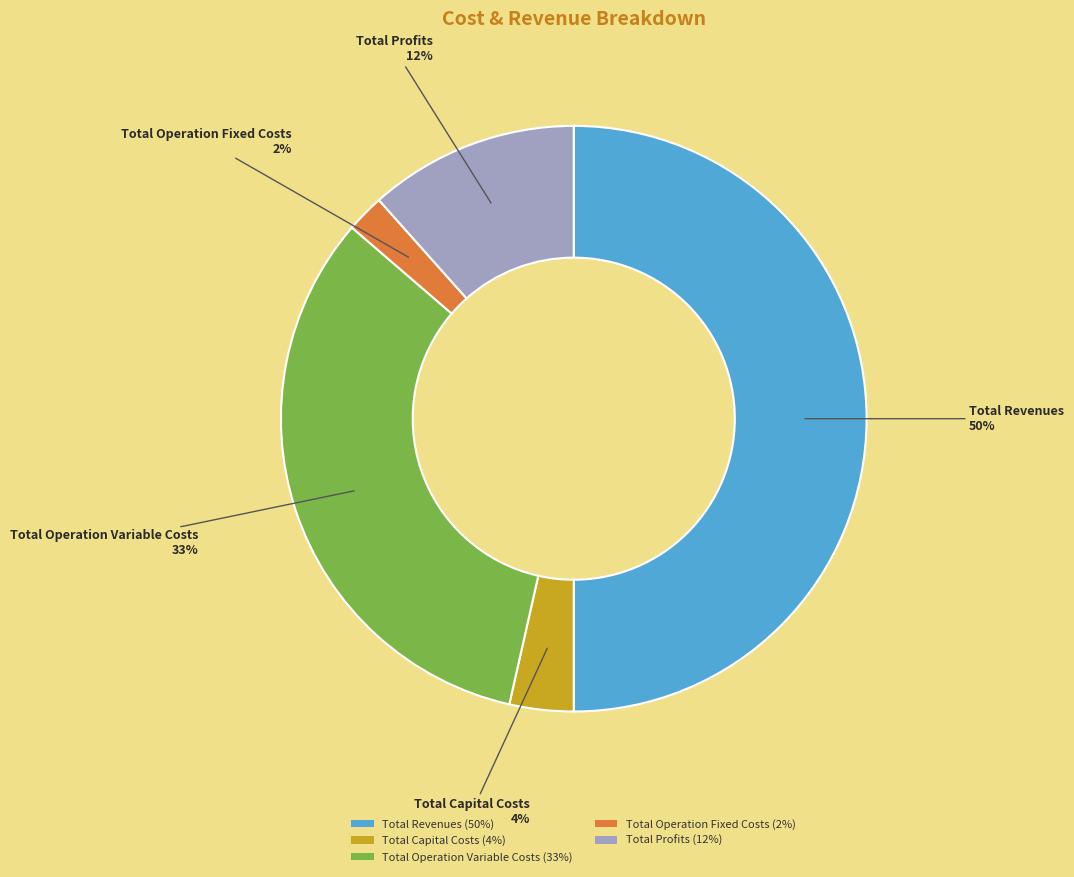

Combined, do Total Operation Fixed Costs (2%) and Total Profits (12%) account for over 50%?

No